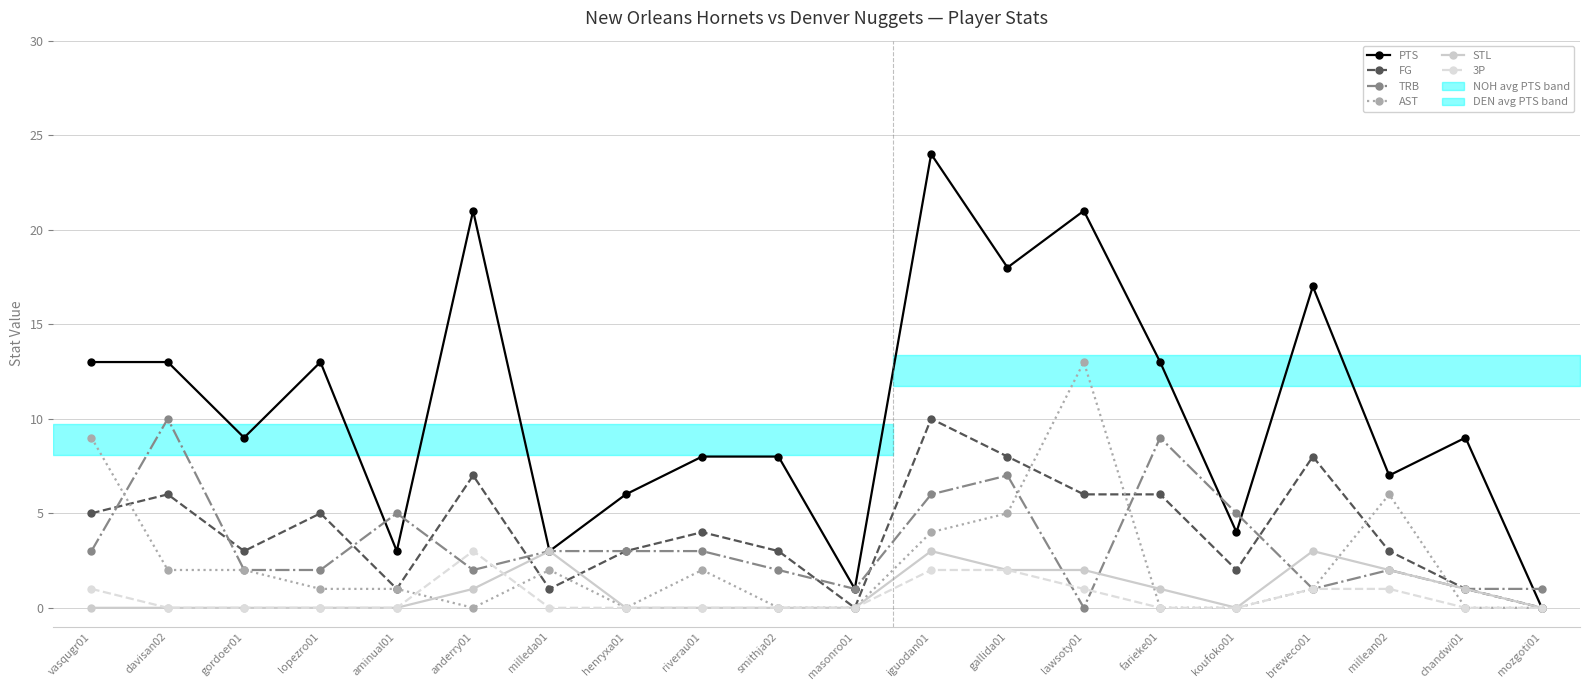

Where is the first local maximum for FG?

davisan02